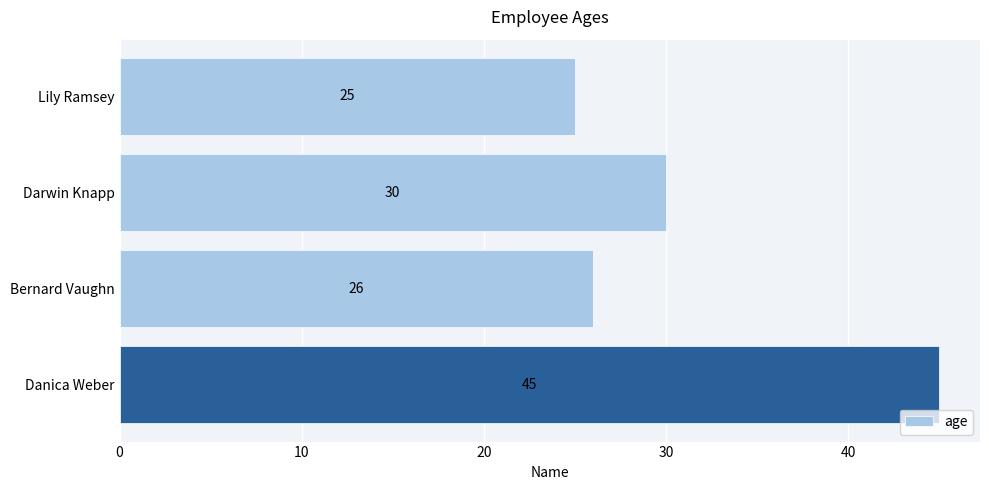

Reading top to bottom, list all the values displayed in this chart.

25	30	26	45